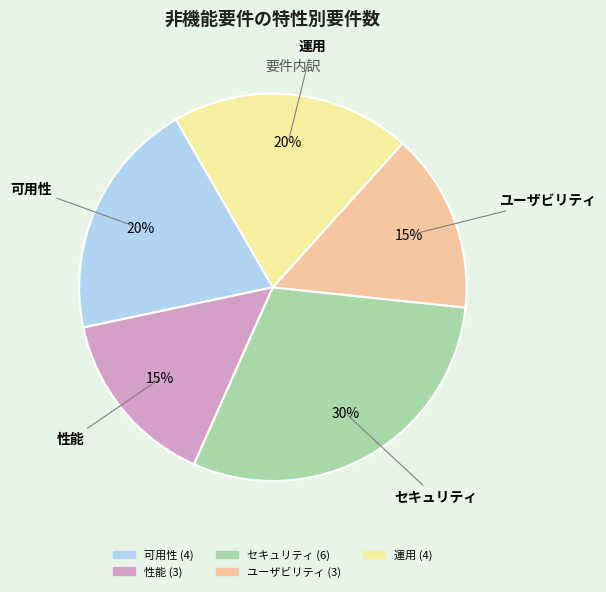

Approximately how many times larger is the value at 運用 compared to 性能?

1.3